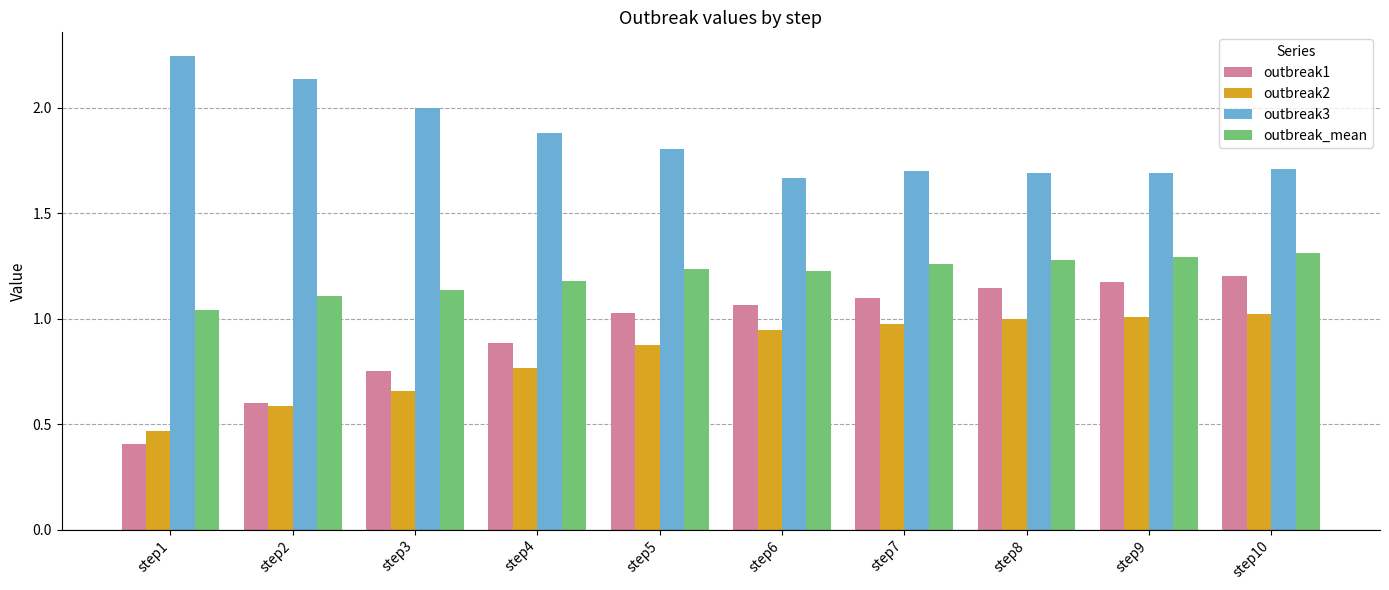

Which category has the highest value across all series?

step1